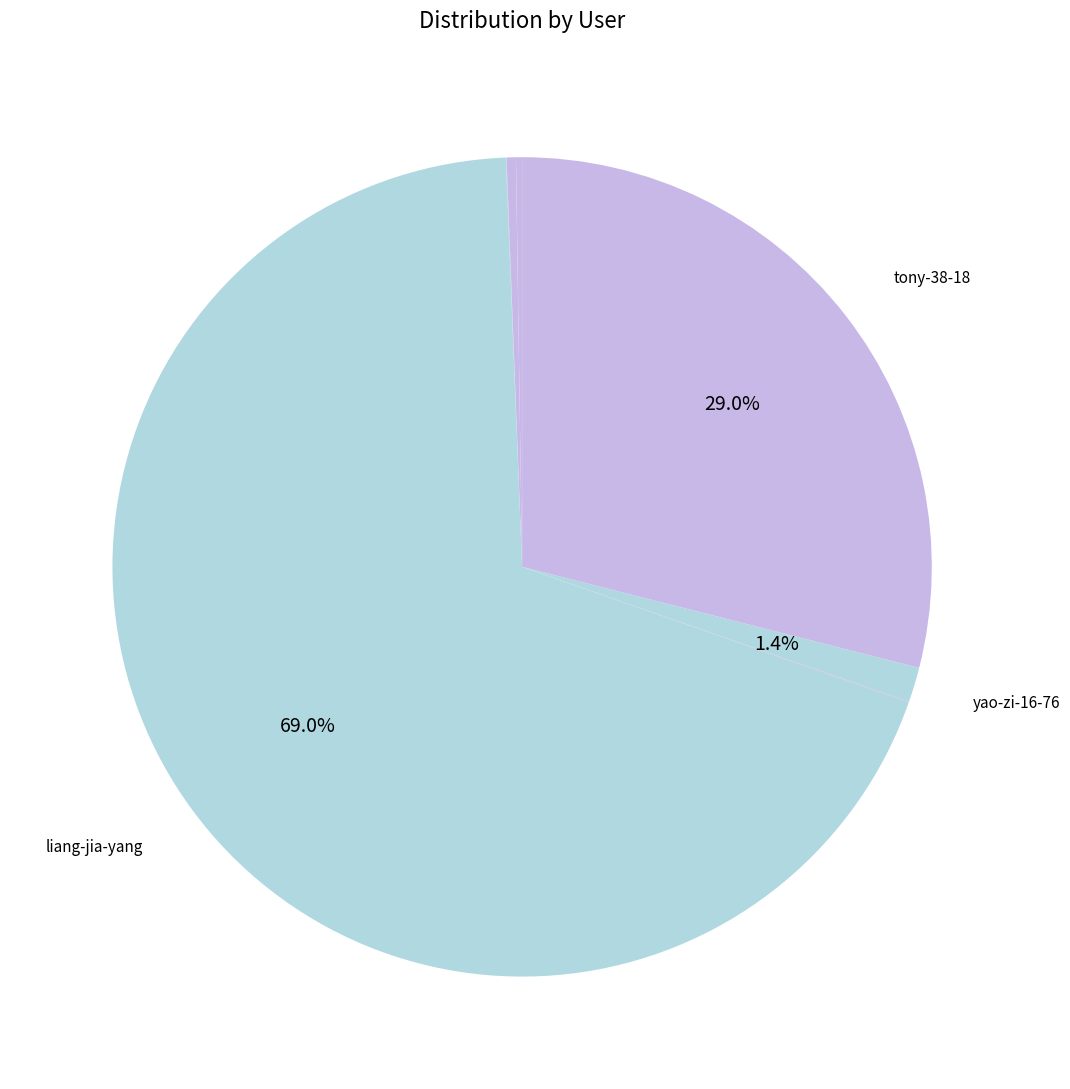

What is the largest slice in the pie chart?

liang-jia-yang